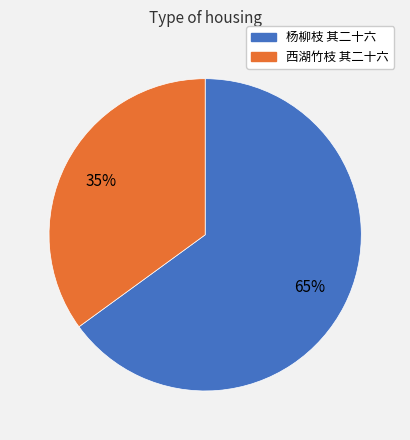

Does any single category account for the majority?

Yes